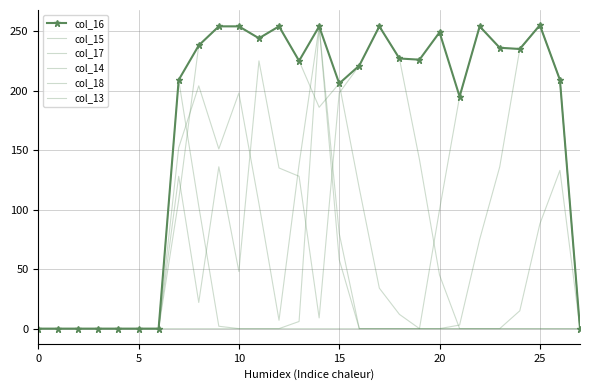

What is the greatest value displayed?

255